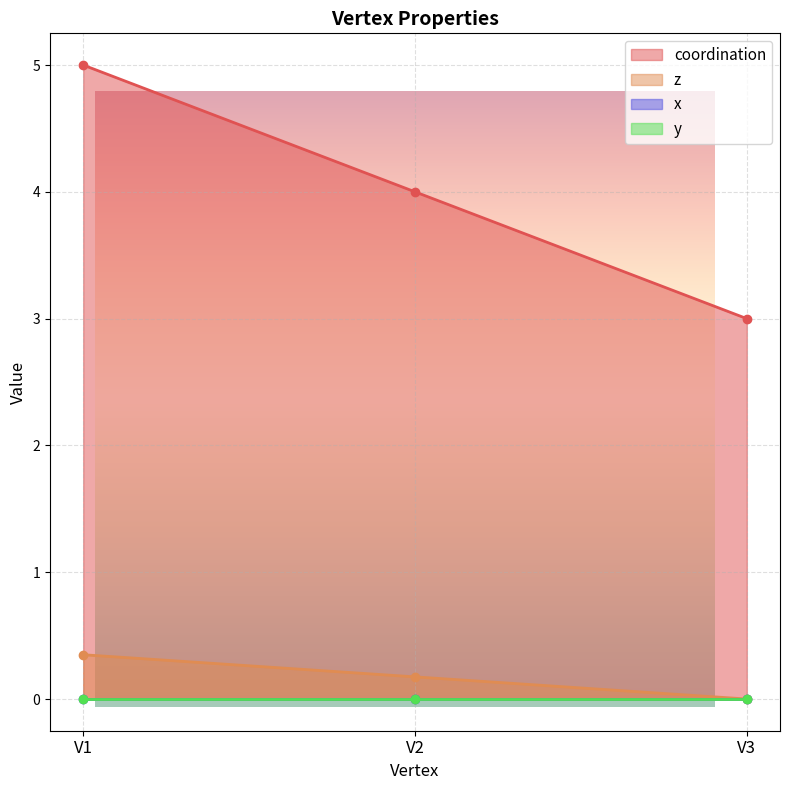

The value of coordination at V2 is 4.0. True or false?

True